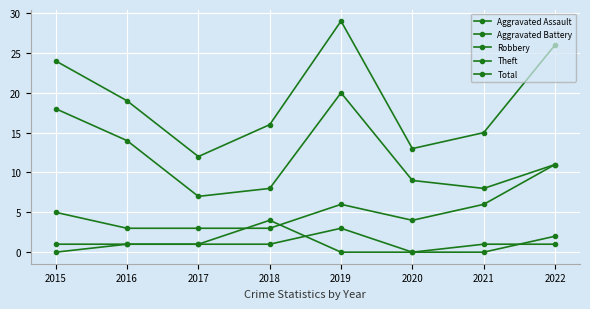

How many categories are shown in the chart?

8